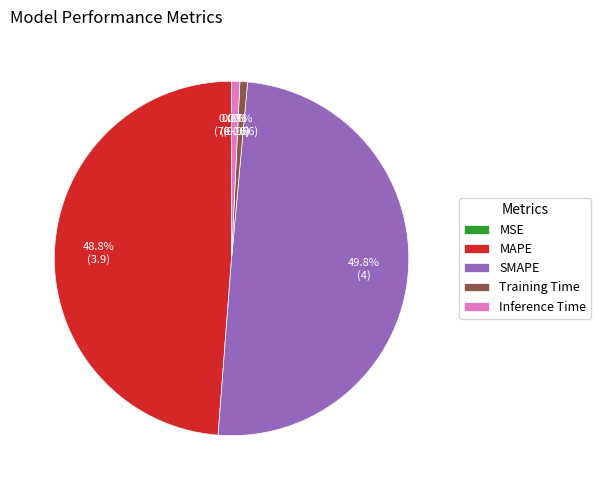

To the nearest percent, what portion does SMAPE represent?

50%